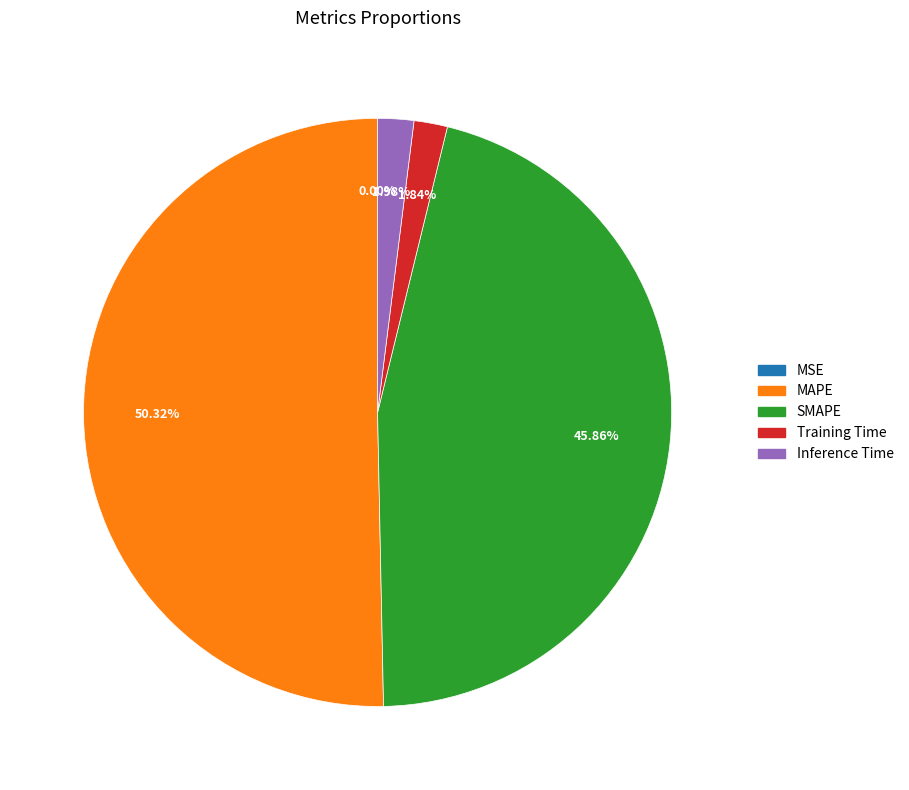

Which category has the biggest portion of the pie?

MAPE